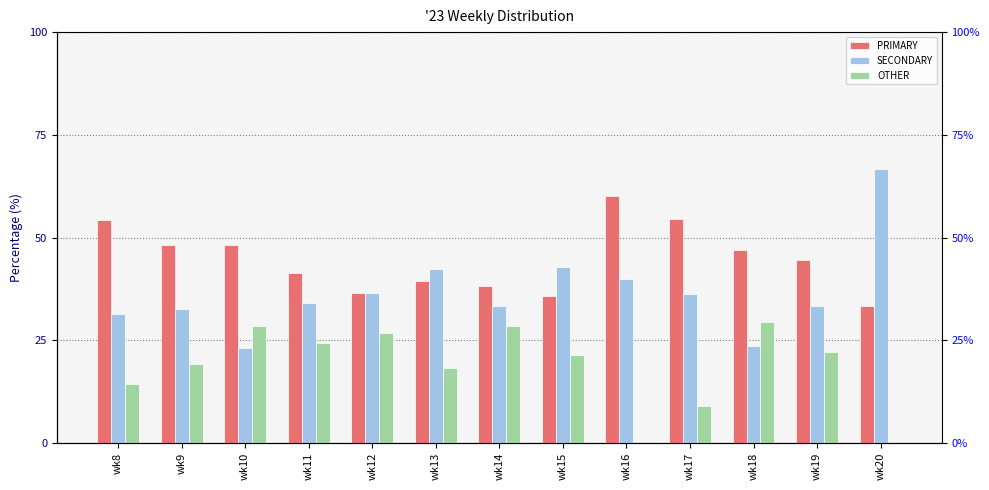

What are all the series names shown in the legend?

PRIMARY, SECONDARY, OTHER